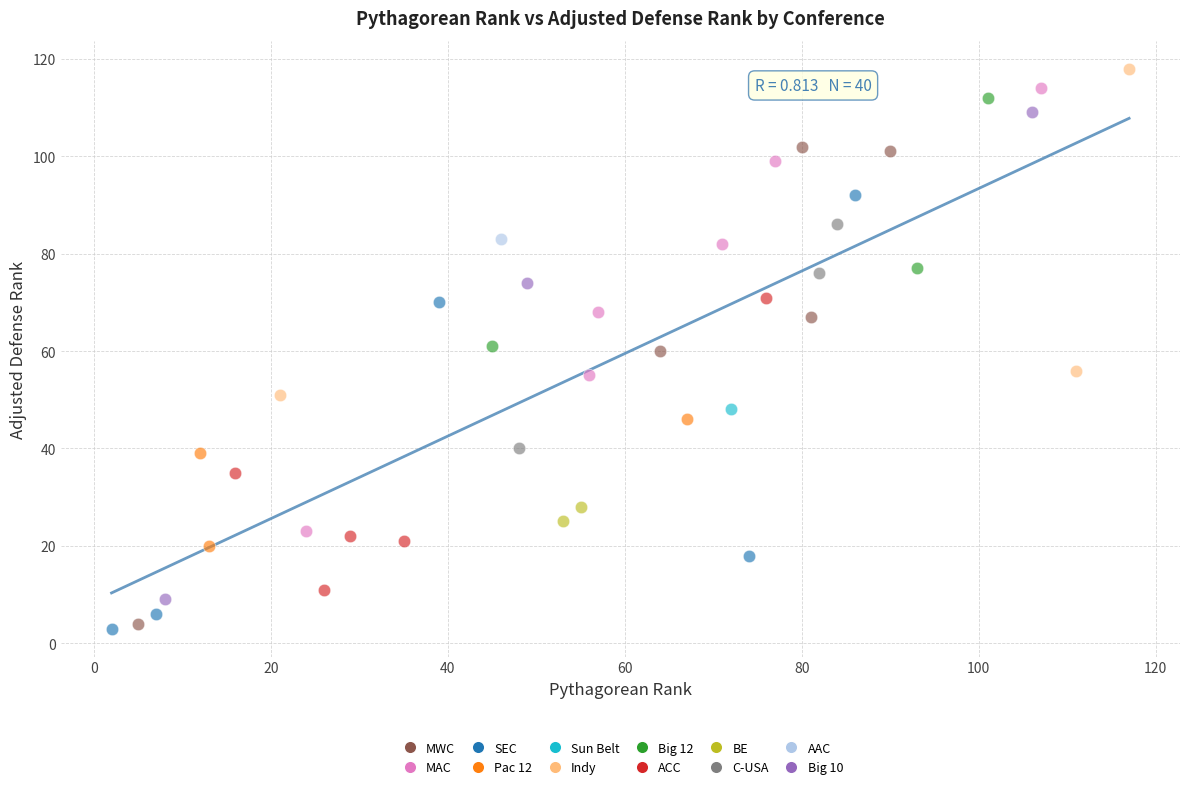

What are all the series names shown in the legend?

MWC, MAC, SEC, Pac 12, Sun Belt, Indy, Big 12, ACC, BE, C-USA, AAC, Big 10